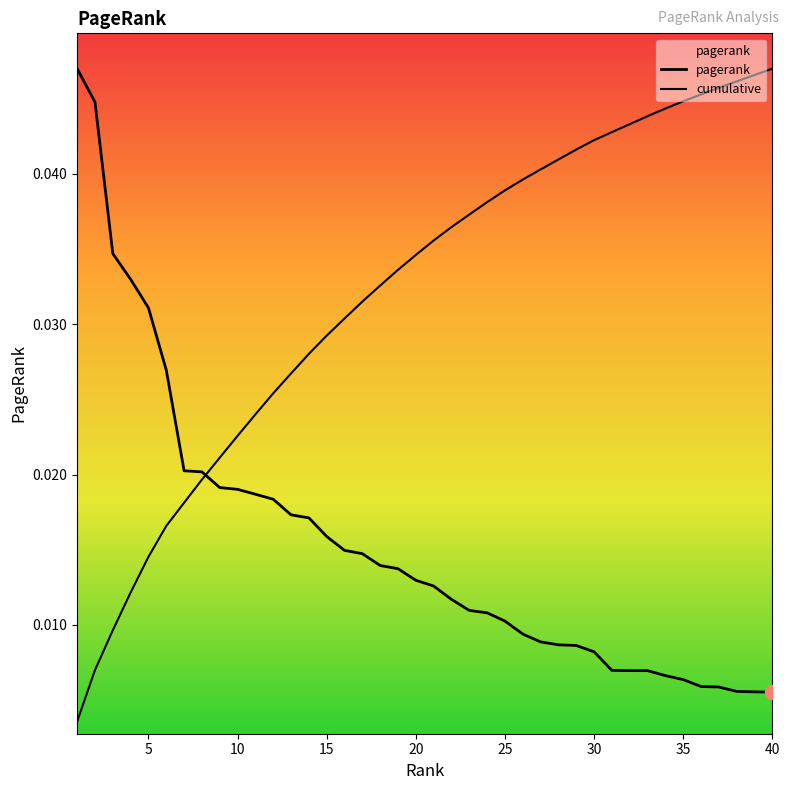

How many categories are shown in the chart?

40